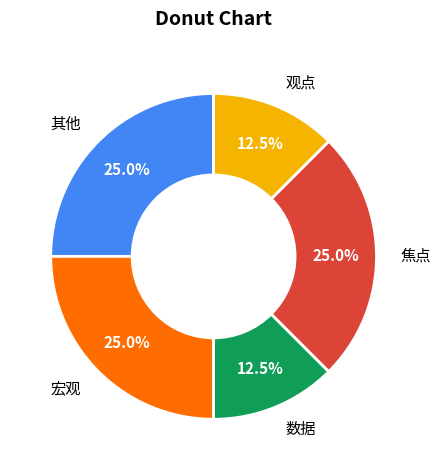

Approximately how many times larger is the value at 观点 compared to 宏观?

0.5